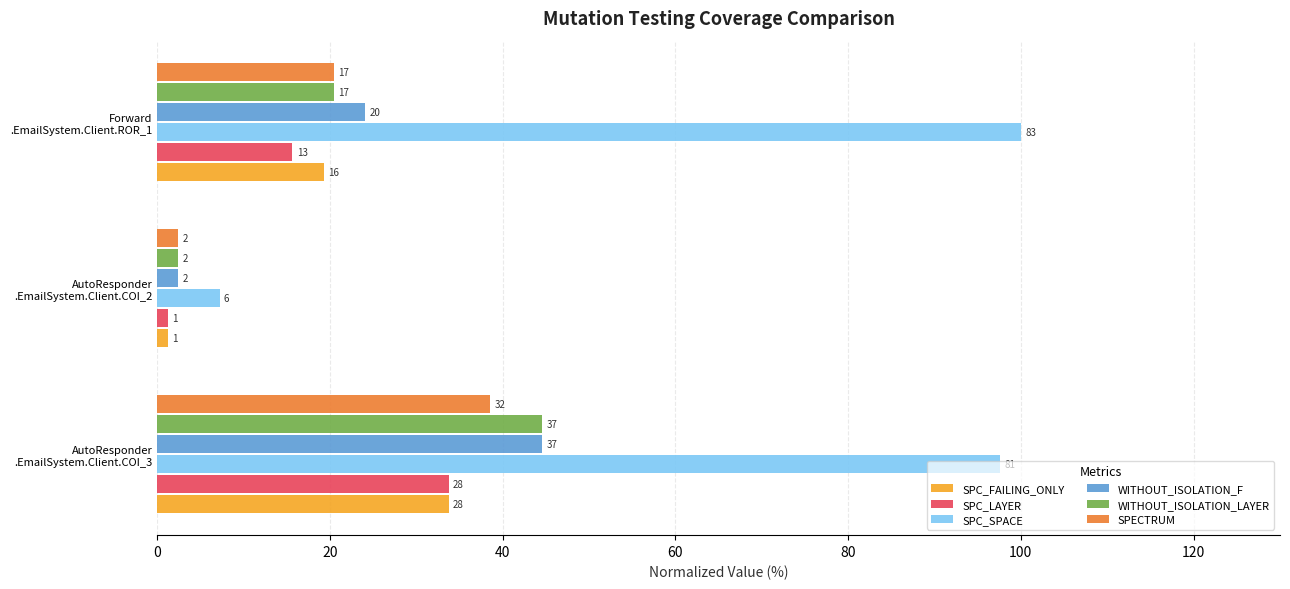

What are all the series names shown in the legend?

SPC_FAILING_ONLY, SPC_LAYER, SPC_SPACE, WITHOUT_ISOLATION_F, WITHOUT_ISOLATION_LAYER, SPECTRUM